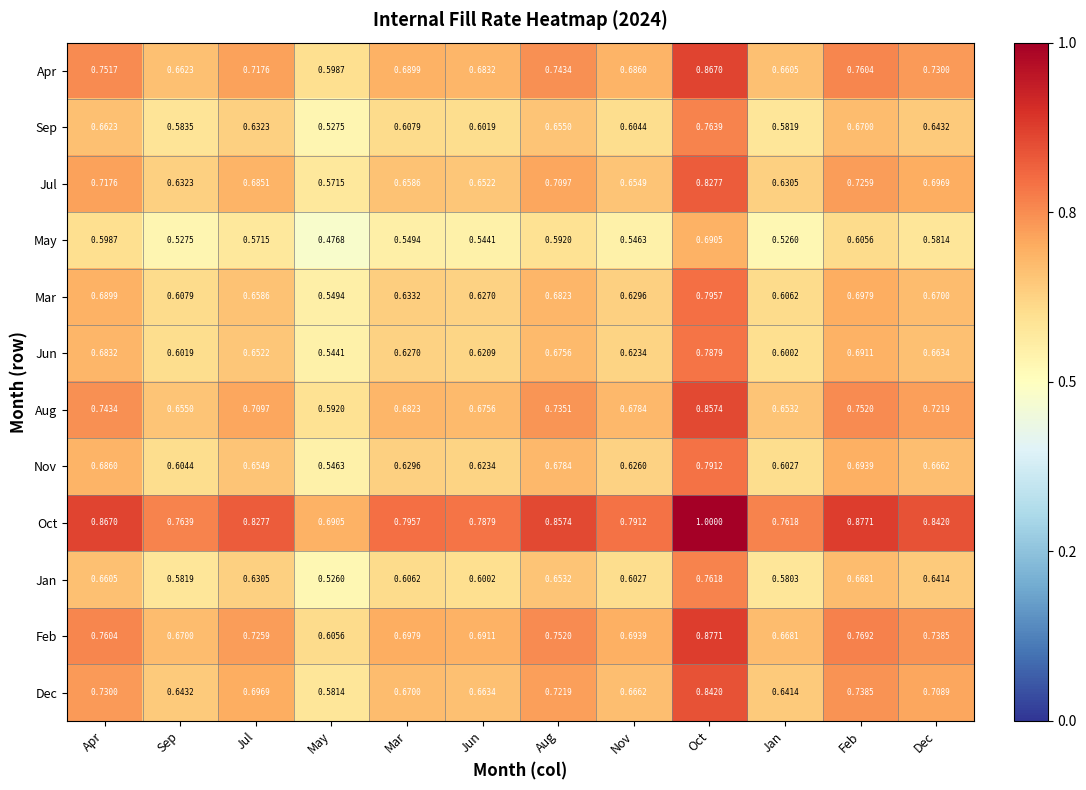

Which series has the largest total across all categories?

Oct